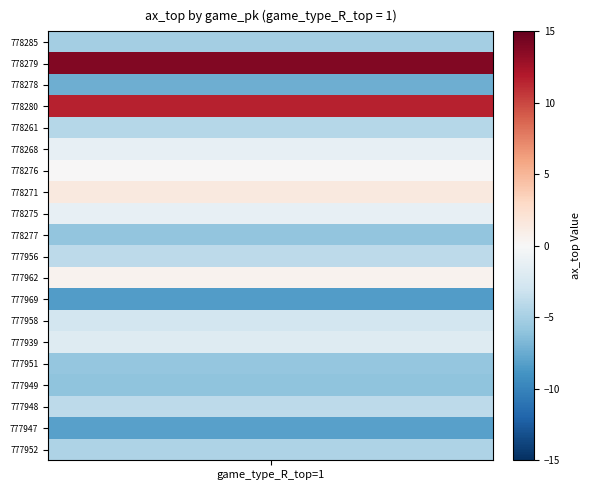

Count the 777952 values in the range -4 to 1.

1